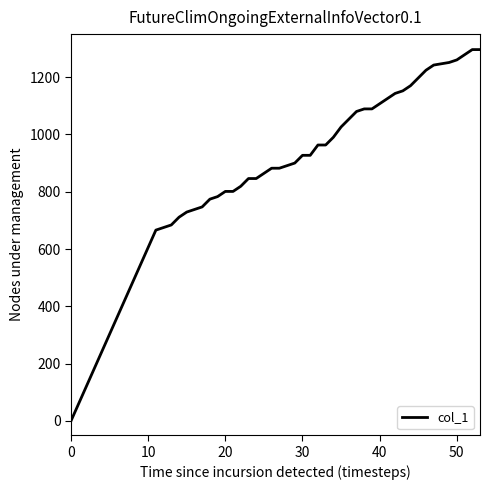

What is the maximum value shown in the chart?

1296.0